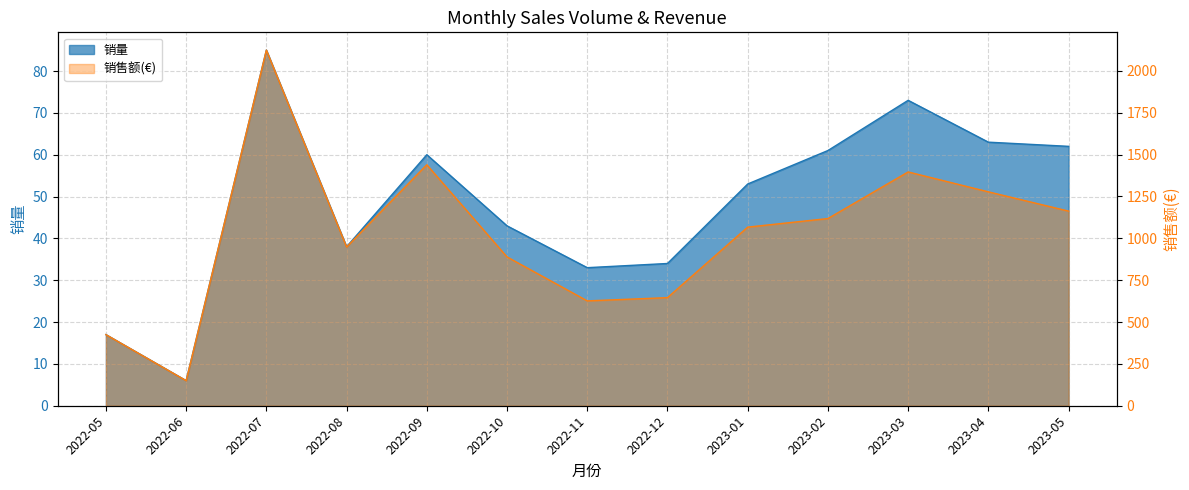

Where is the first local minimum for 销量?

2022-06